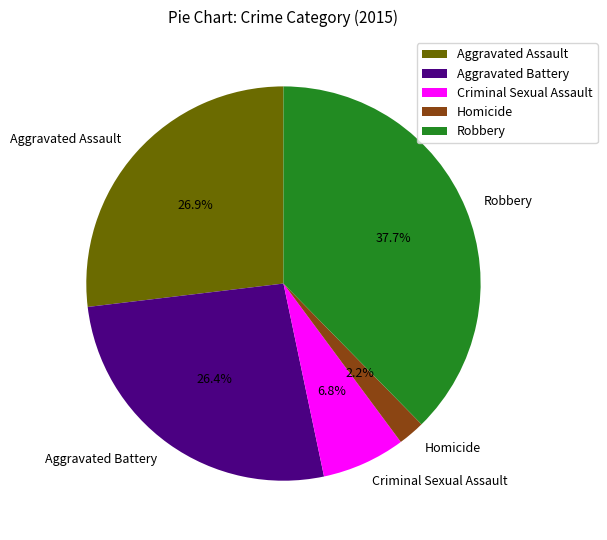

How much of the chart is everything except Criminal Sexual Assault?

93.2%